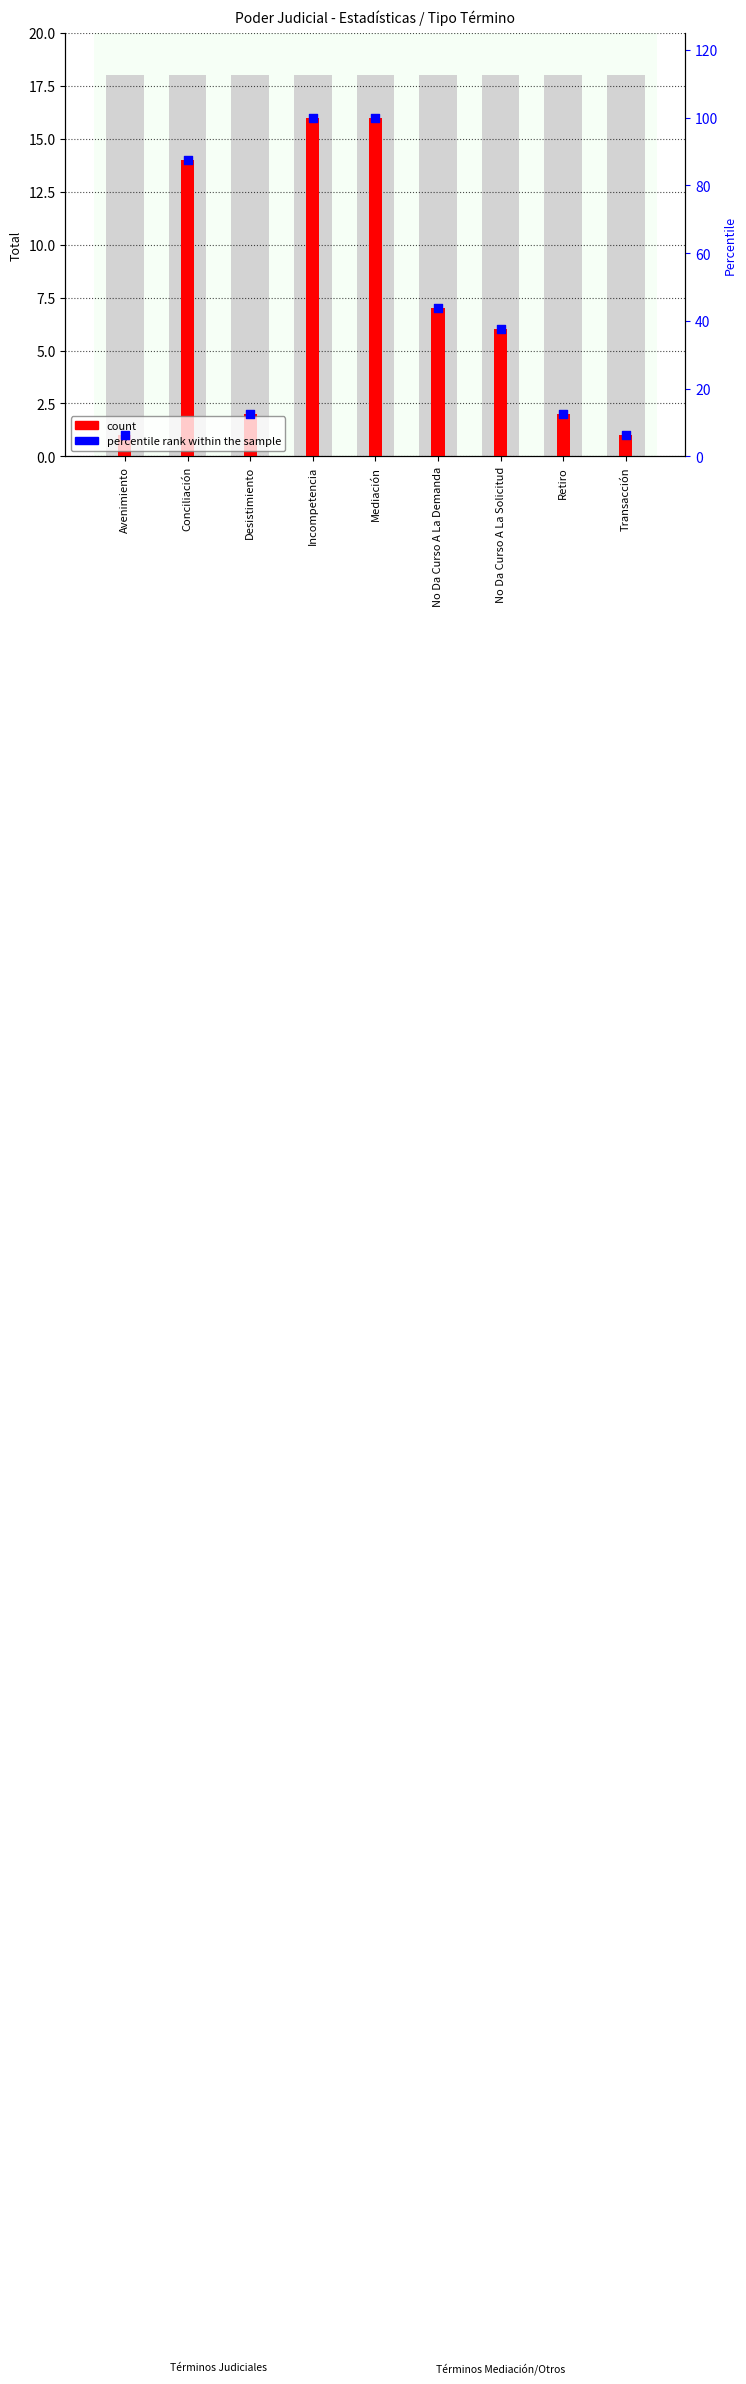

At which category is the sum across all series the highest?

Incompetencia